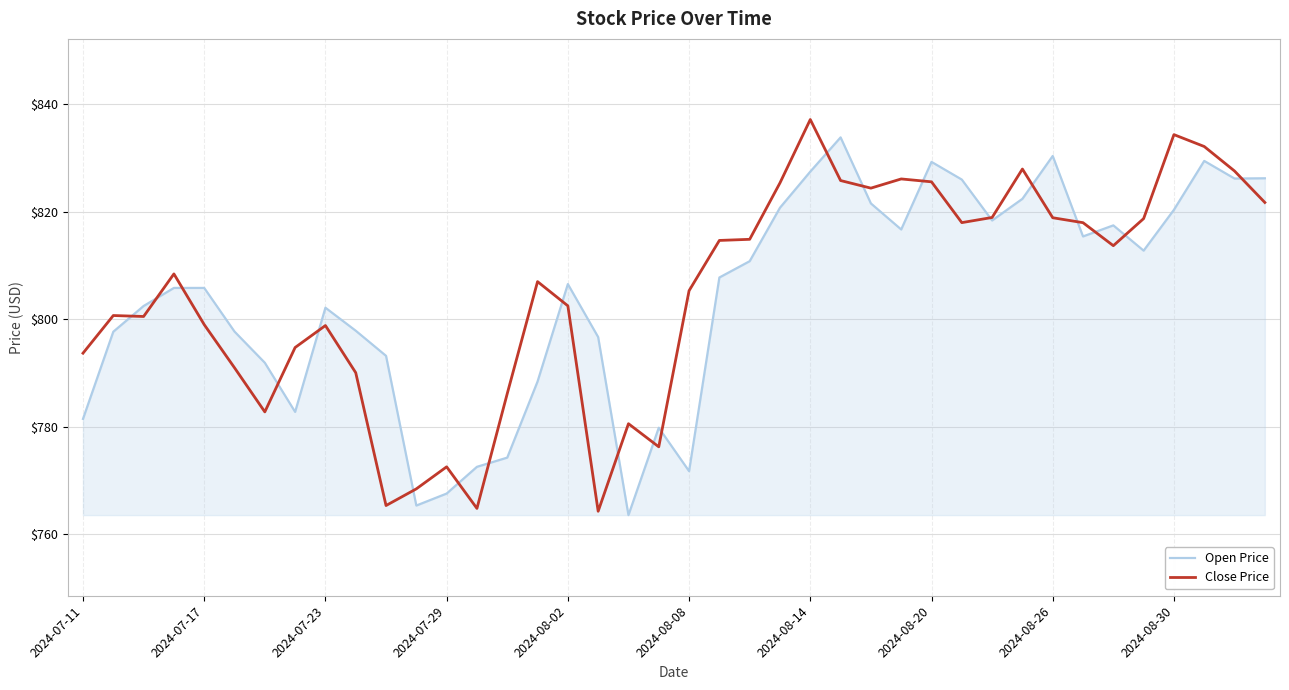

True or false: Close Price and Open Price intersect in this chart.

True